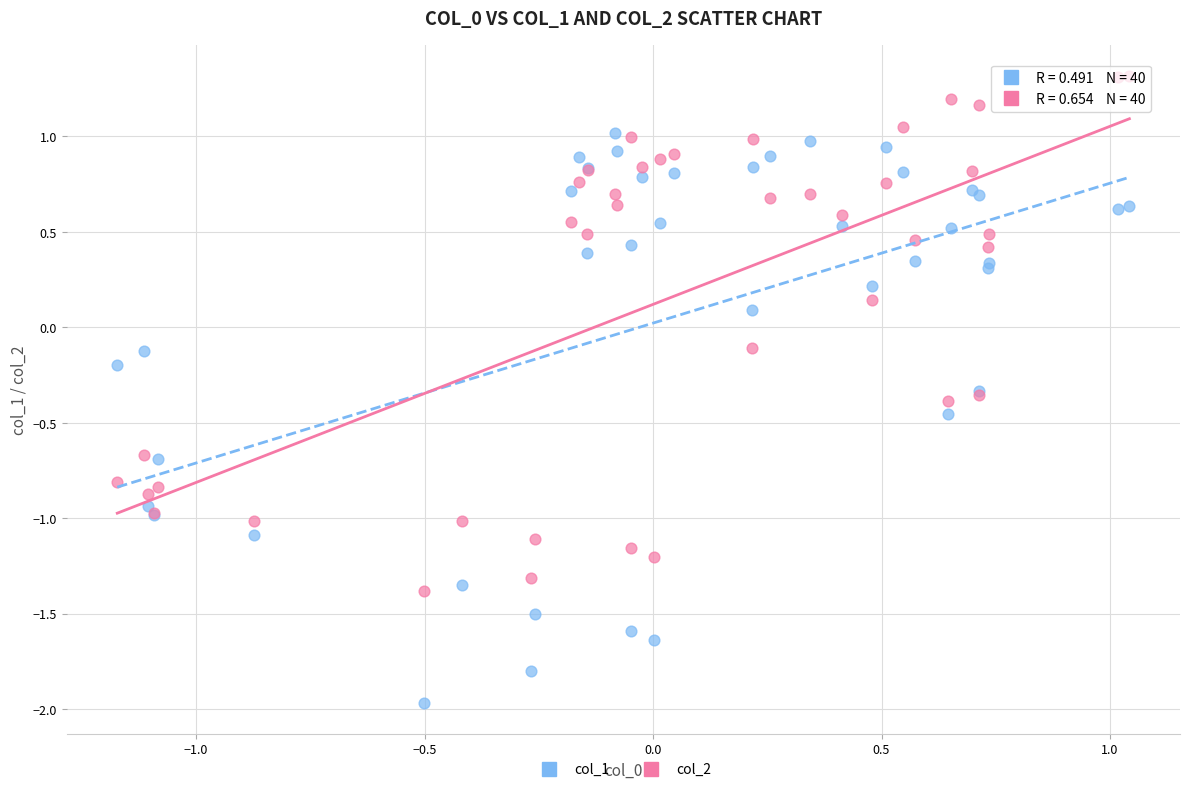

What is the X range (max minus min) for the scatter plot?

2.2